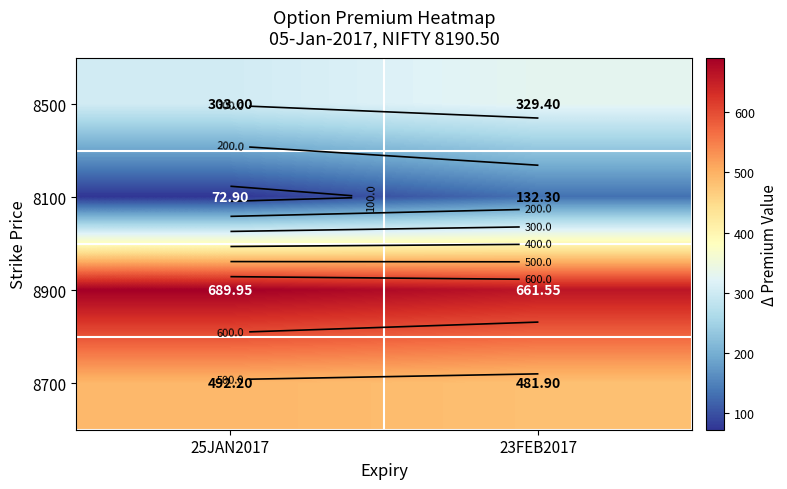

The value of 8700 at 25JAN2017 is 492.2. True or false?

True